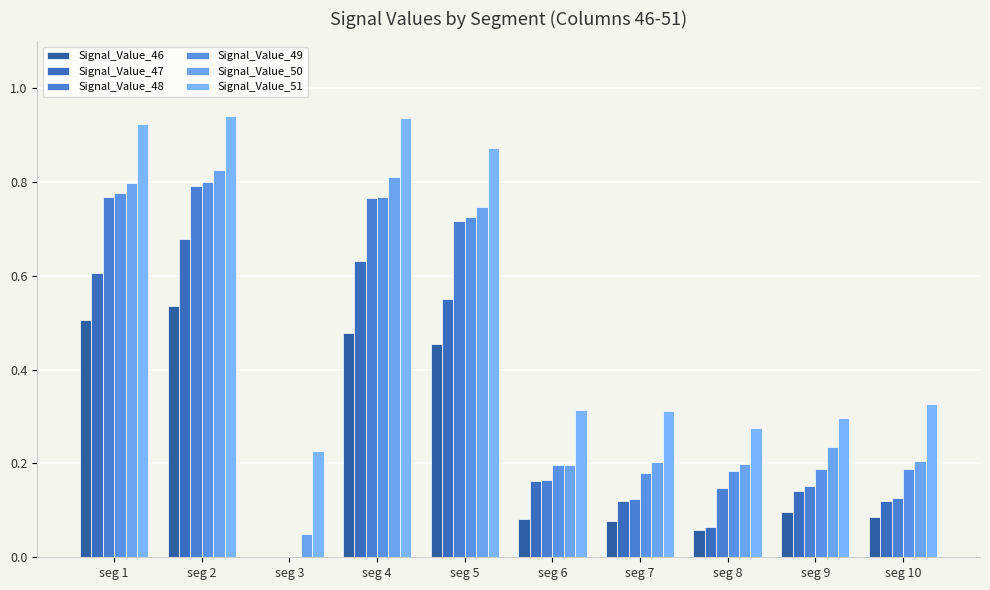

Is the value of Signal_Value_46 at seg 8 greater than the value of Signal_Value_51 at seg 10?

No